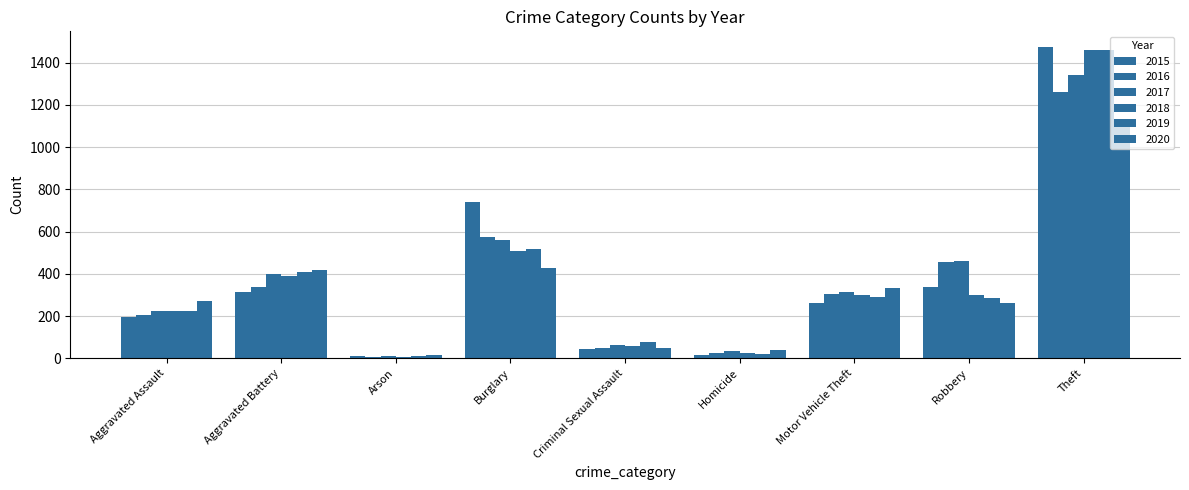

What is the sum of the 2016 values at Arson and Burglary?

583